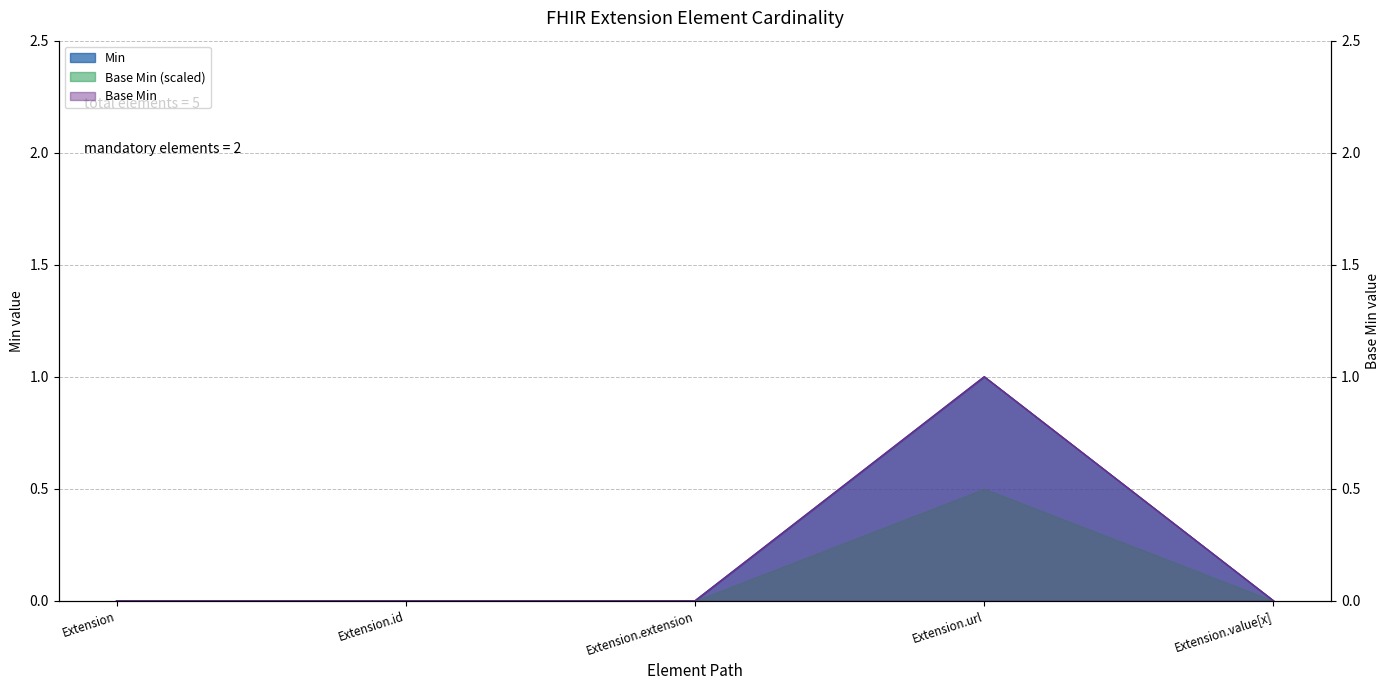

Is it true that Min equals 1 at Extension.url?

True